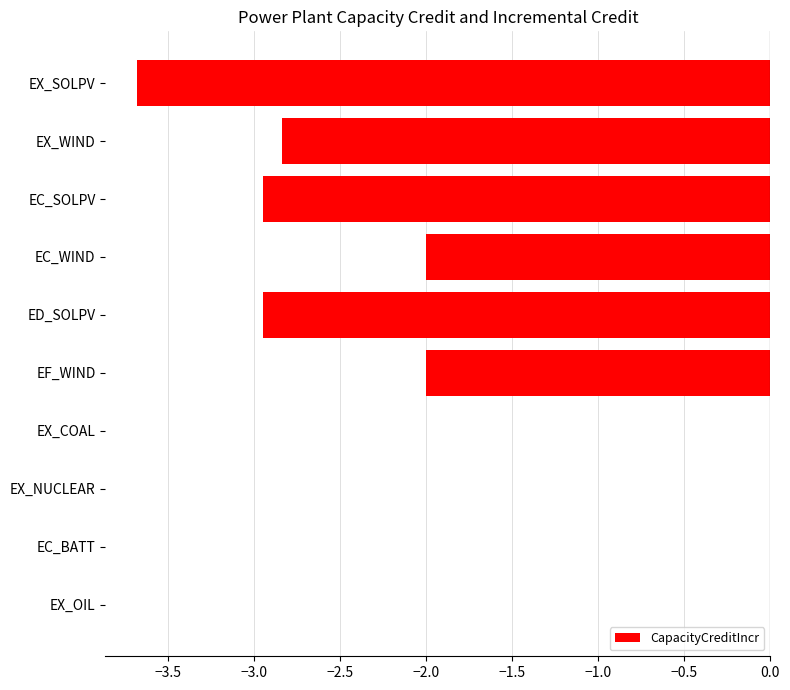

What is the sum of all values?

-16.4